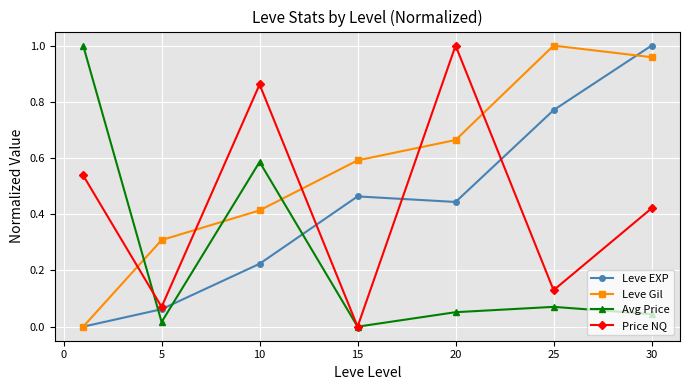

In Price NQ, how many points are lower than both neighbors (excluding endpoints)?

3